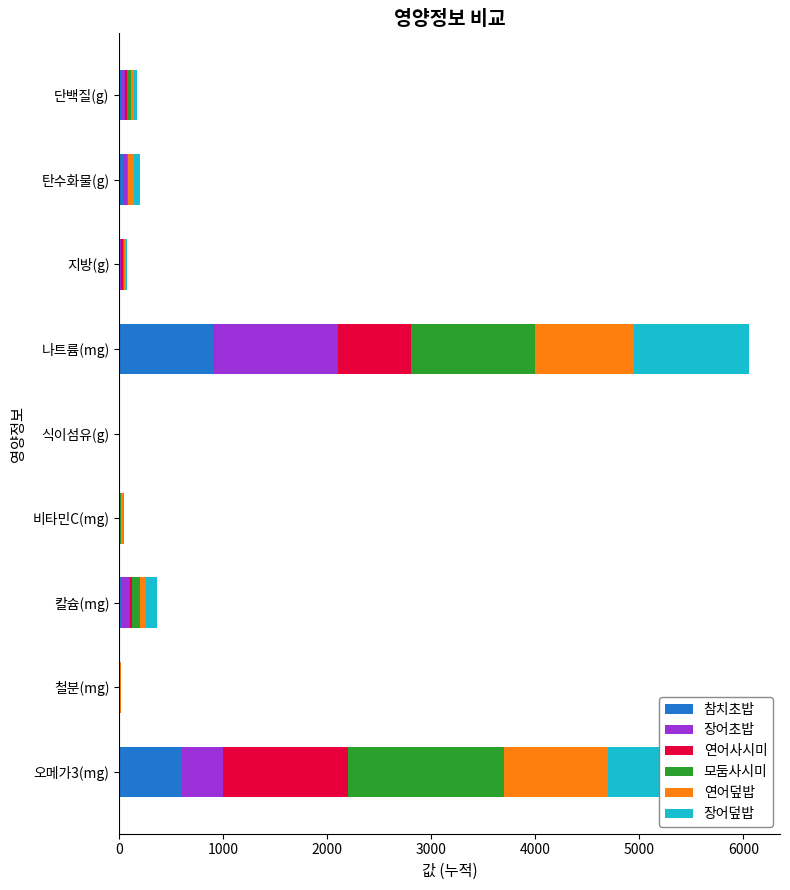

What is the highest value of the 참치초밥 series?

900.0